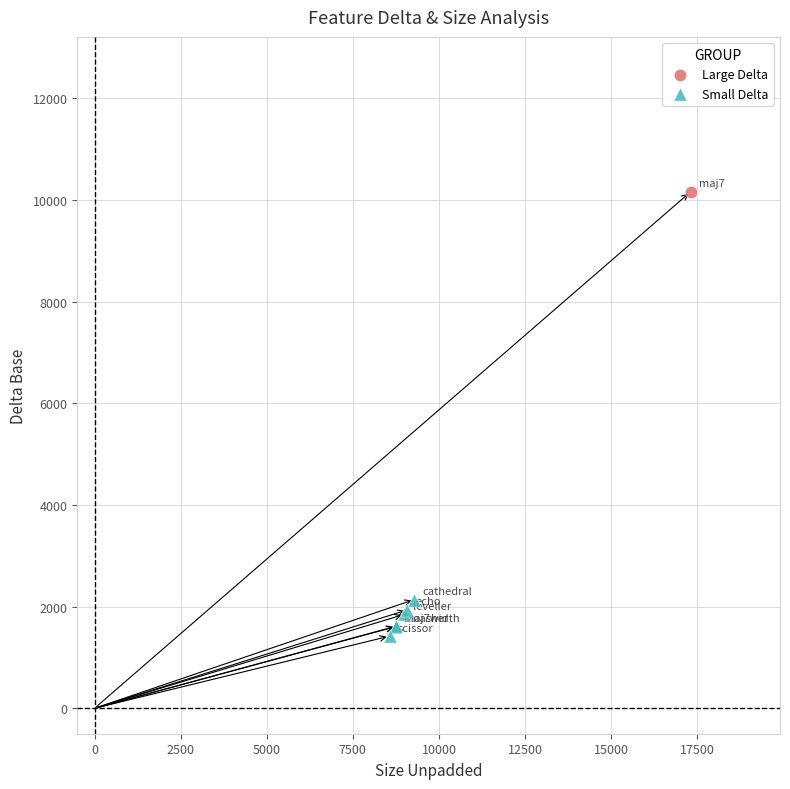

What are all the series names shown in the legend?

Large Delta, Small Delta